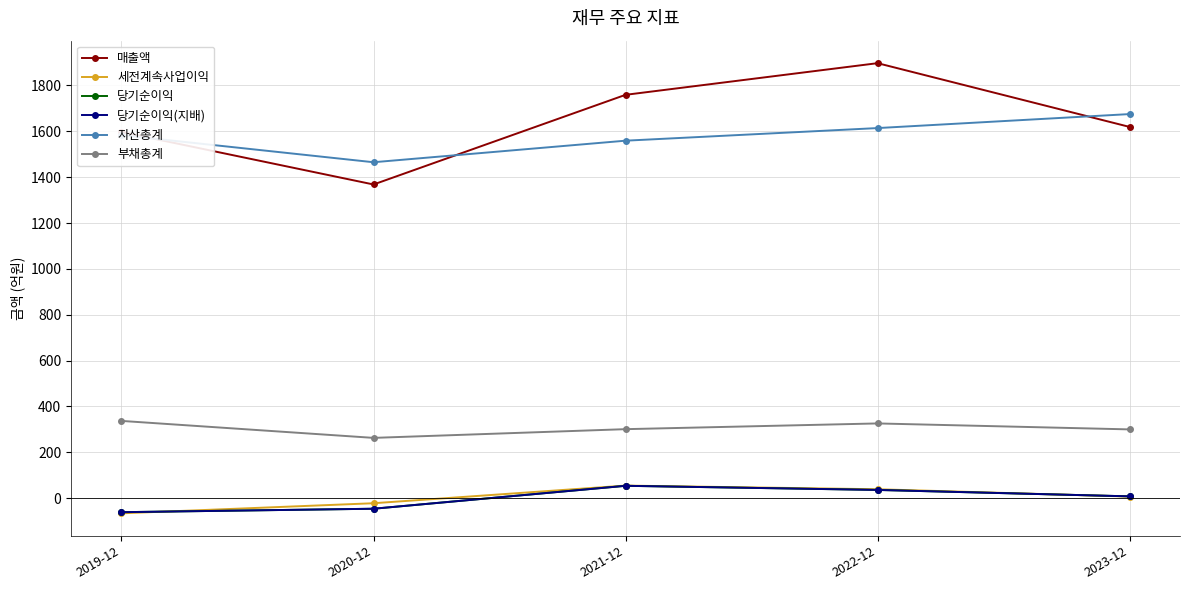

Does the chart have visible grid lines?

Yes